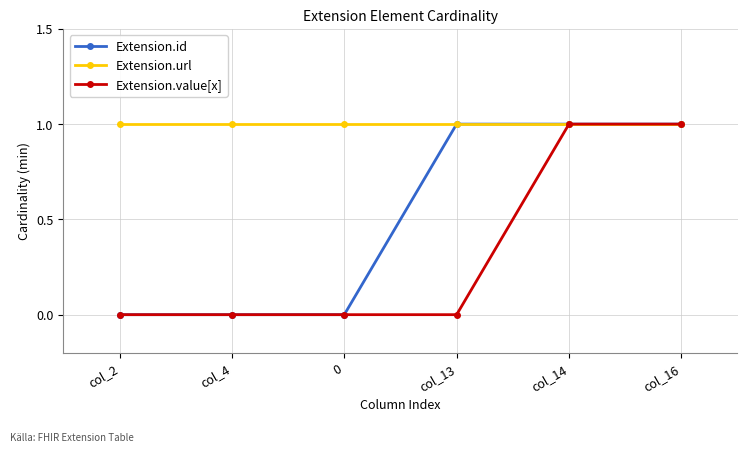

What is the label of the 4th point from the left?

col_13